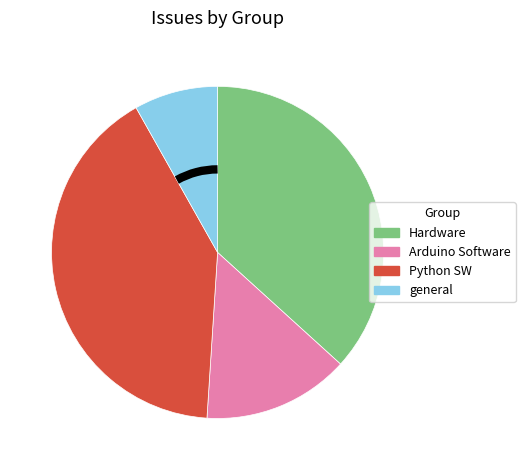

How many segments does this pie chart have?

4